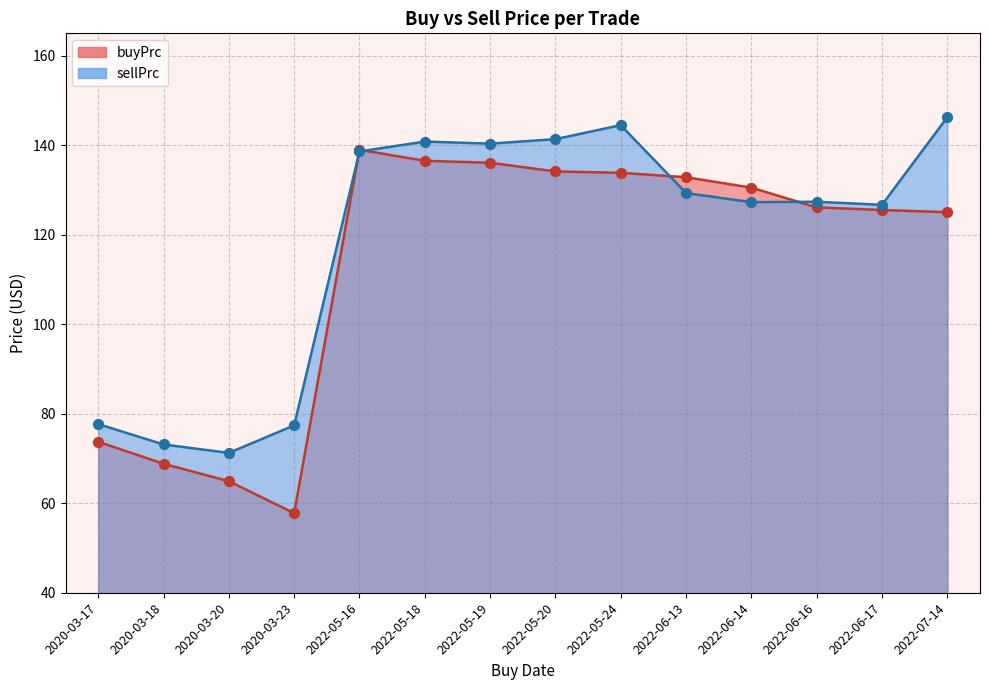

Which series reaches the minimum Y coordinate?

buyPrc